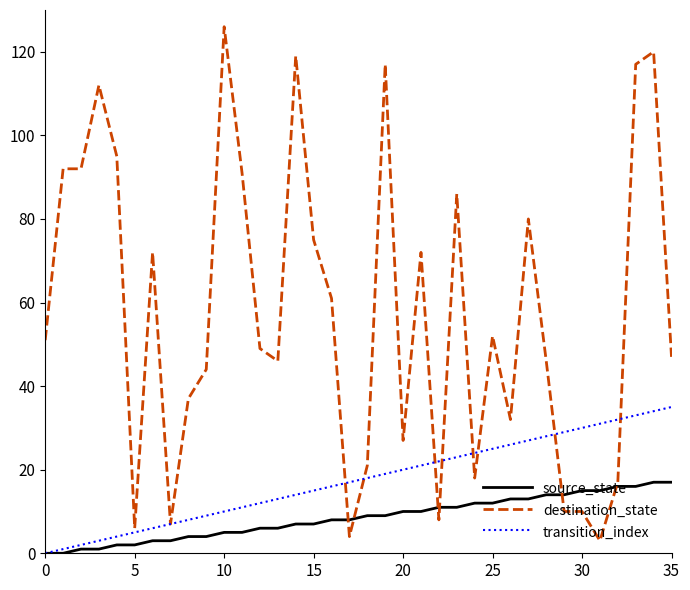

Which series has the largest range (max minus min)?

destination_state